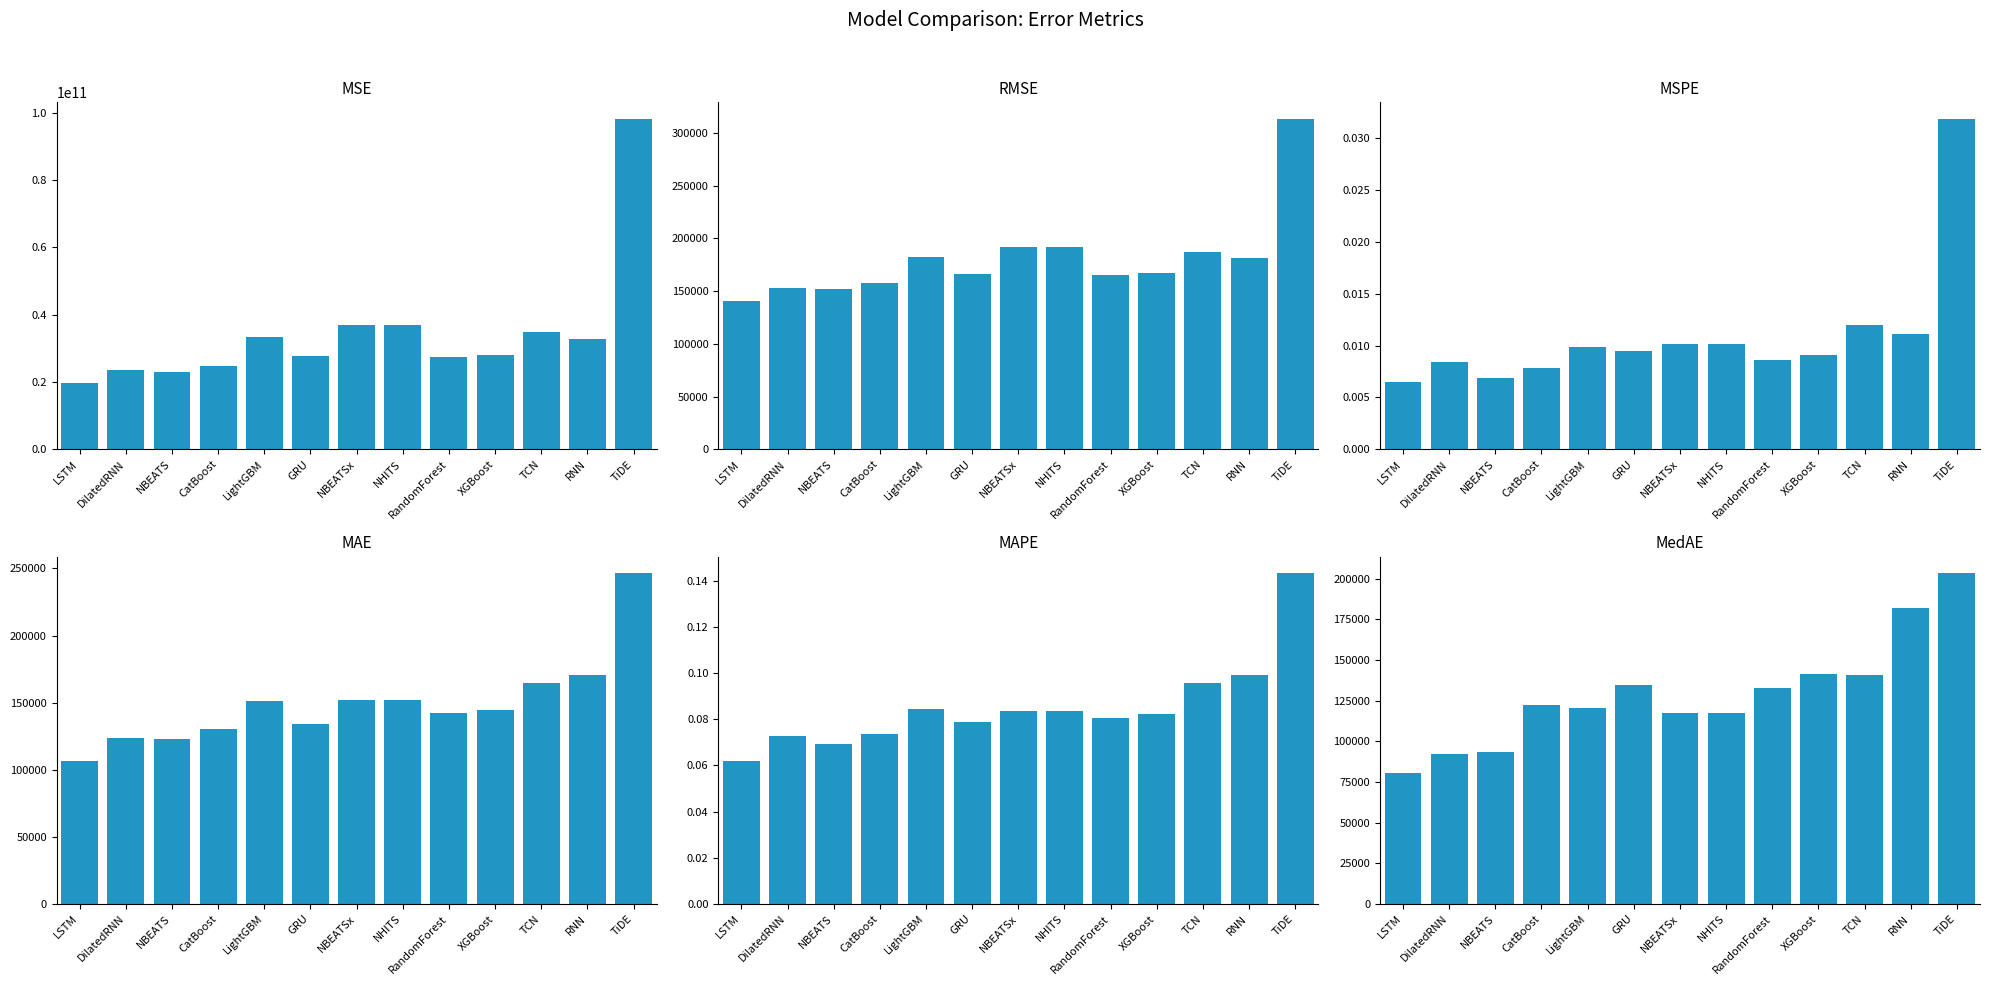

List the series in order of their peak value, lowest first.

MSPE, MAPE, MedAE, MAE, RMSE, MSE